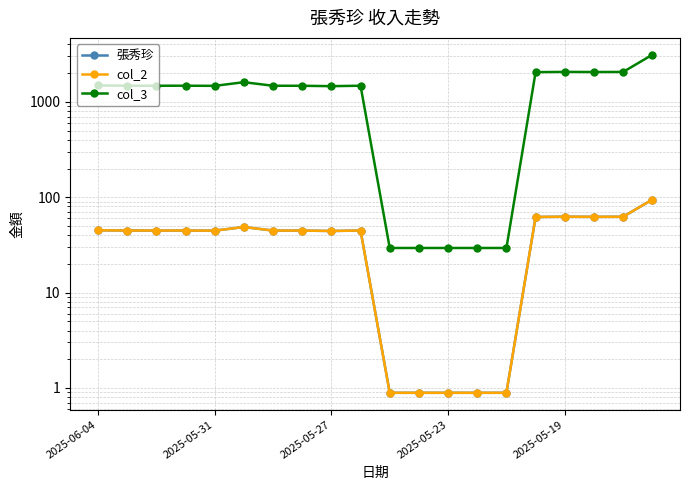

What is the maximum value for col_2?

94.4